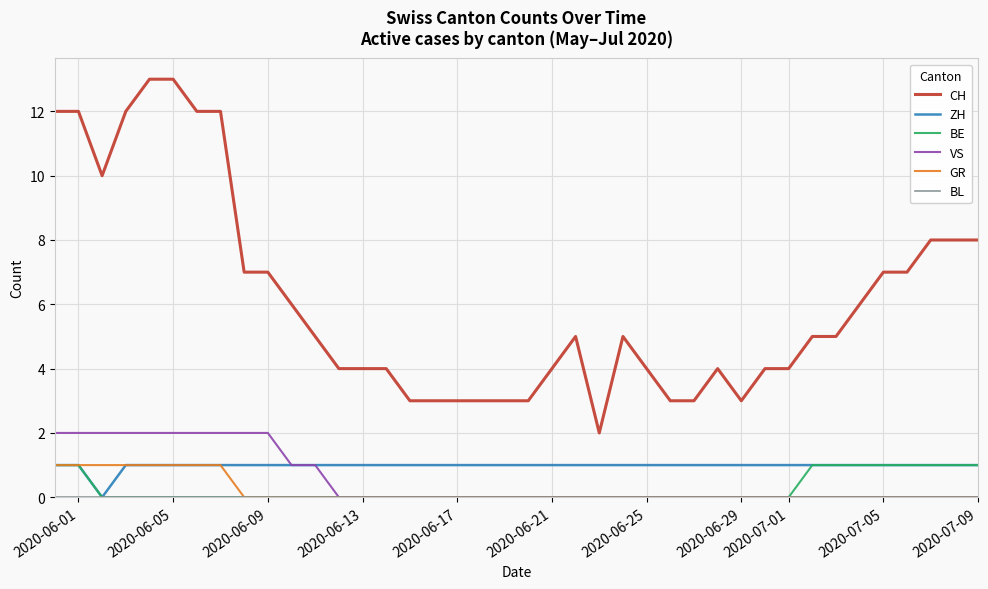

Which series has the widest spread of values?

CH